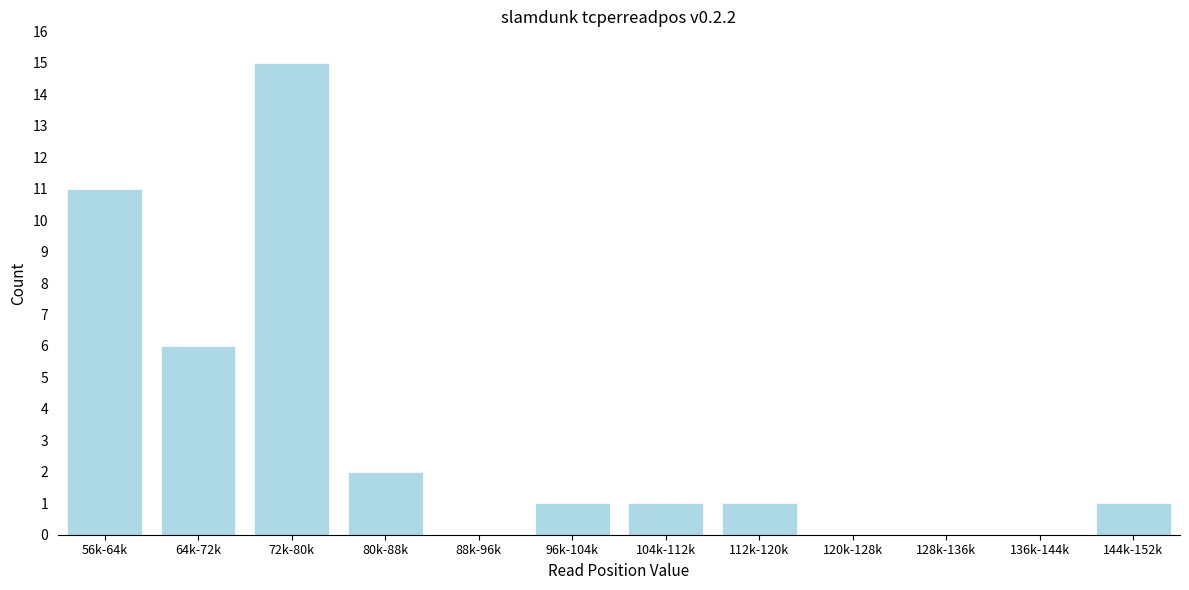

Reading left to right, extract all data points from this chart.

56k-64k=11	64k-72k=6	72k-80k=15	80k-88k=2	88k-96k=0	96k-104k=1	104k-112k=1	112k-120k=1	120k-128k=0	128k-136k=0	136k-144k=0	144k-152k=1